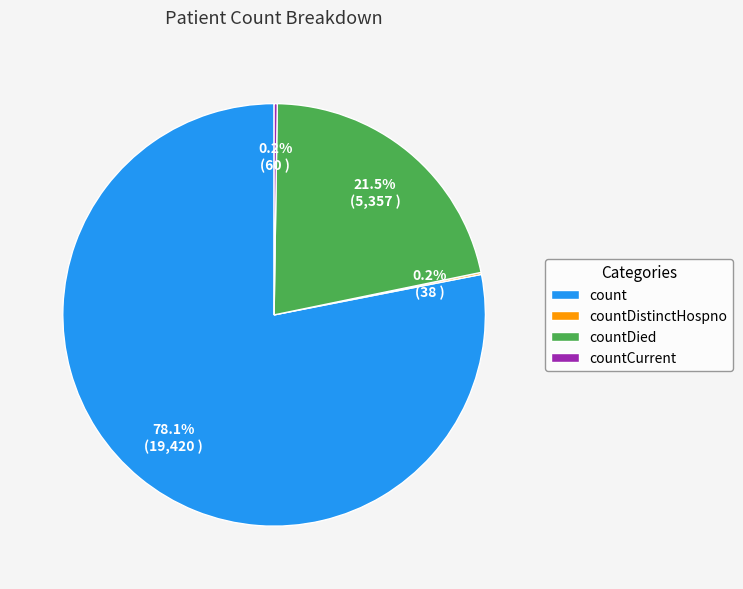

What is the majority slice?

count